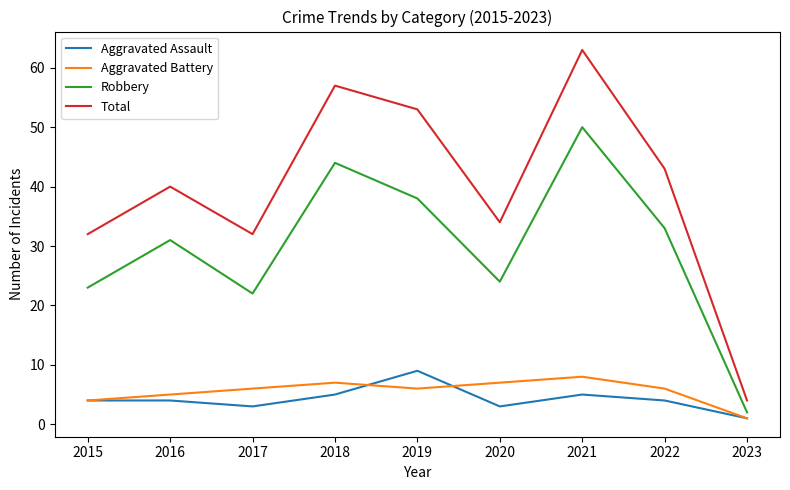

What are all the series names shown in the legend?

Aggravated Assault, Aggravated Battery, Robbery, Total